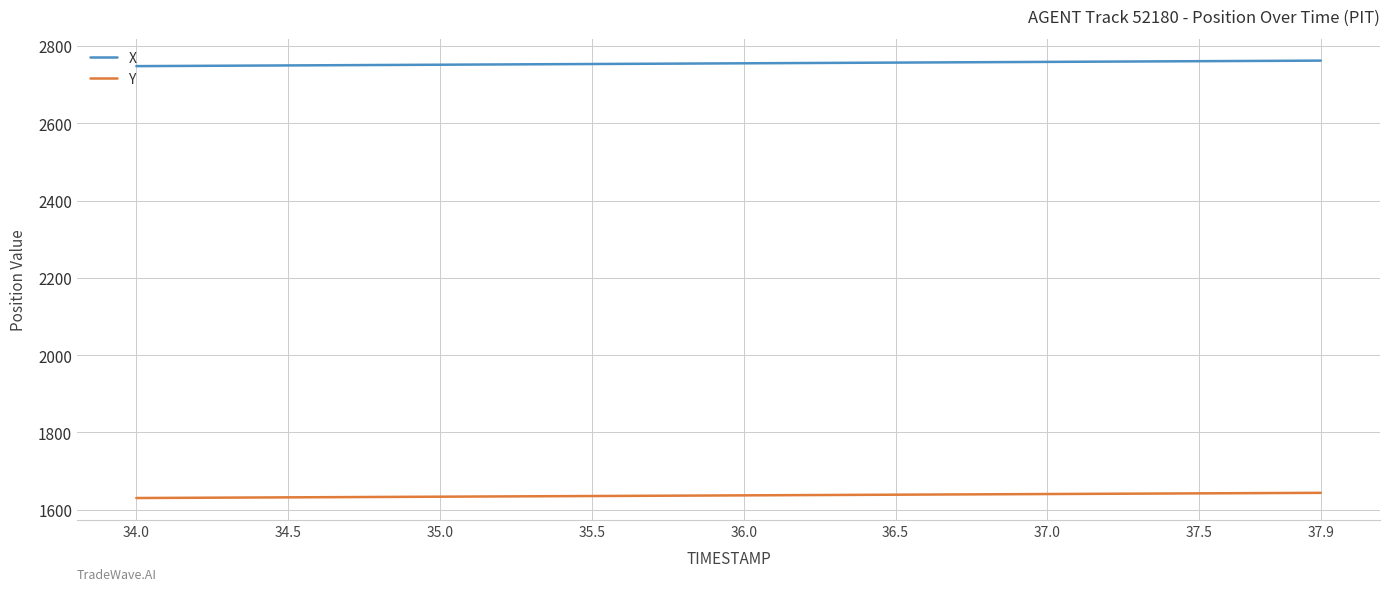

What is the sum of all Y values?

65476.6